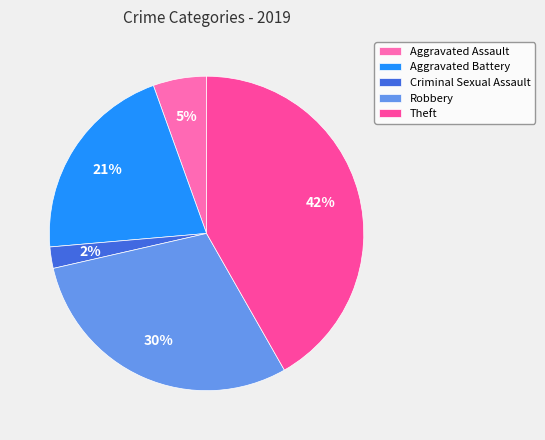

To the nearest percent, what portion does Aggravated Battery represent?

21%